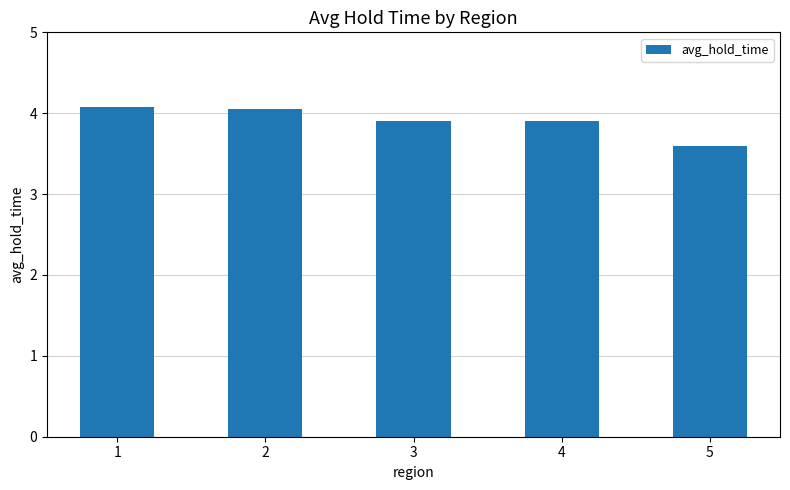

What value does the data have at 3?

3.9